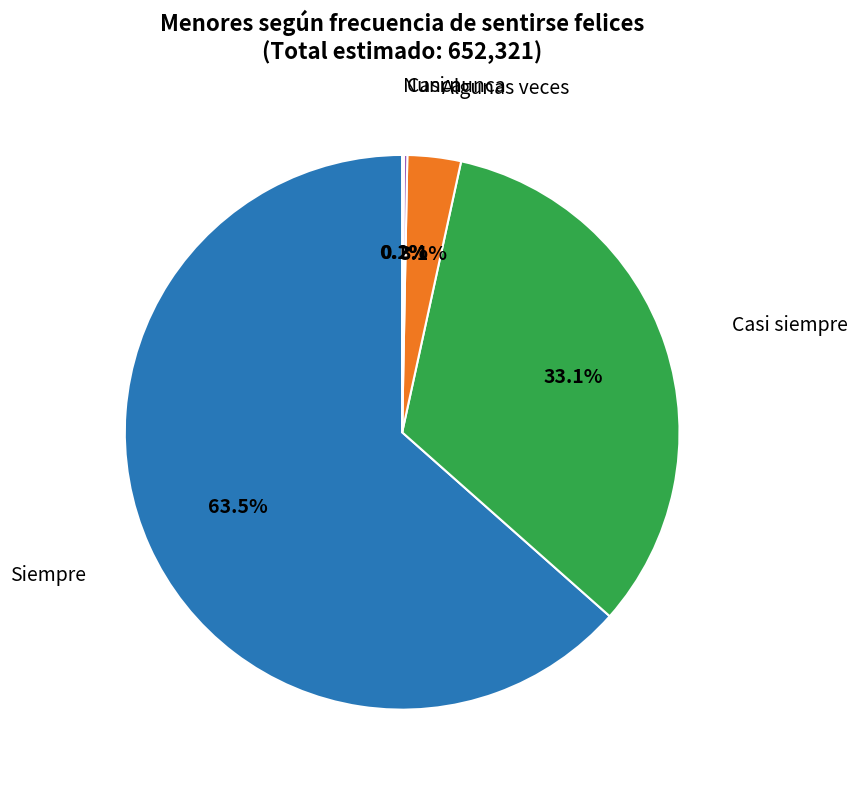

Is there any slice that represents more than half of the pie?

Yes